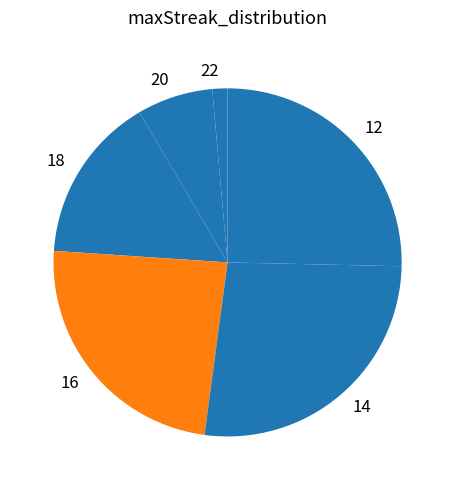

Rank the categories by value from lowest to highest.

22, 20, 18, 16, 12, 14